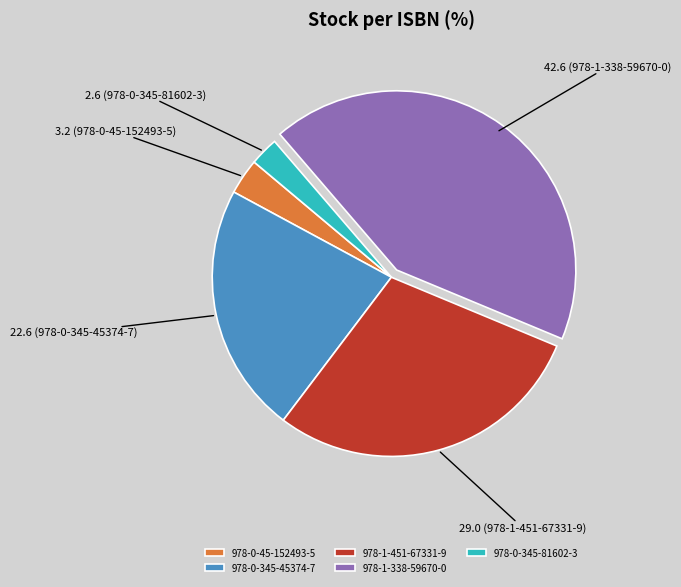

The 978-1-338-59670-0 slice represents 32% of the pie. True or false?

False